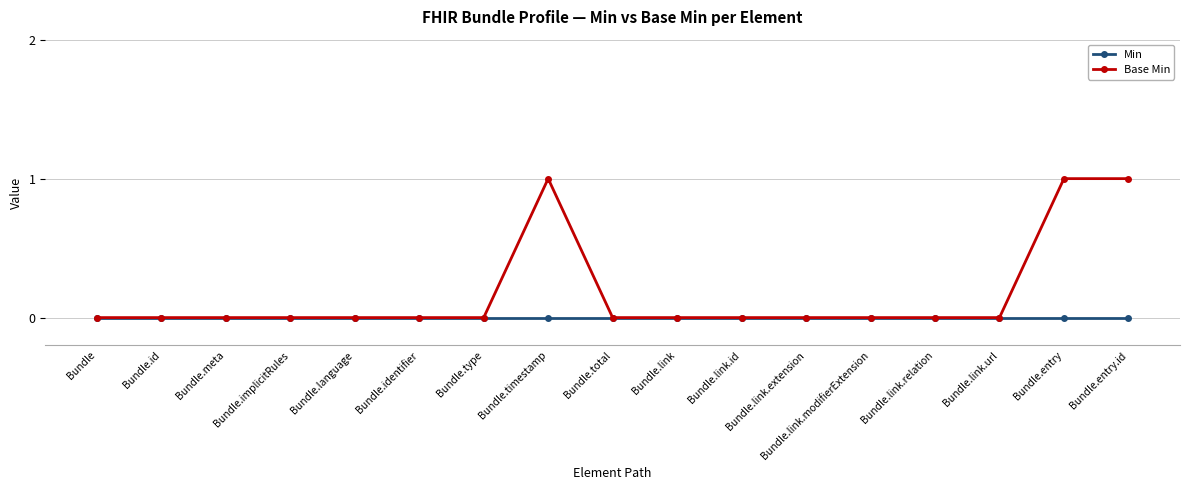

How many lines are shown in the chart?

2